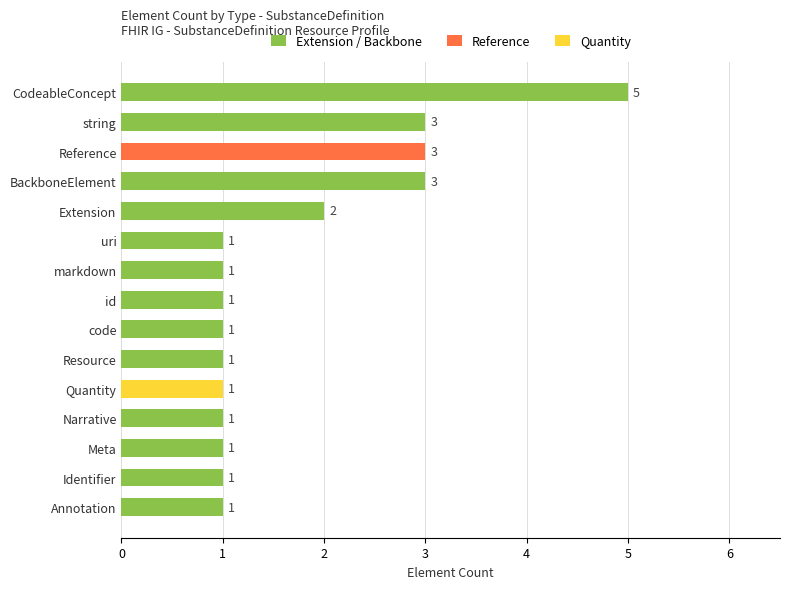

Which category has the highest value in the Extension / Backbone series?

CodeableConcept